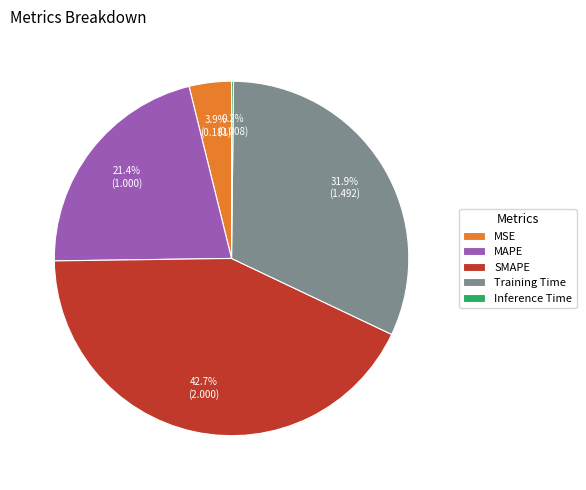

Which has a higher value, SMAPE or MSE?

SMAPE